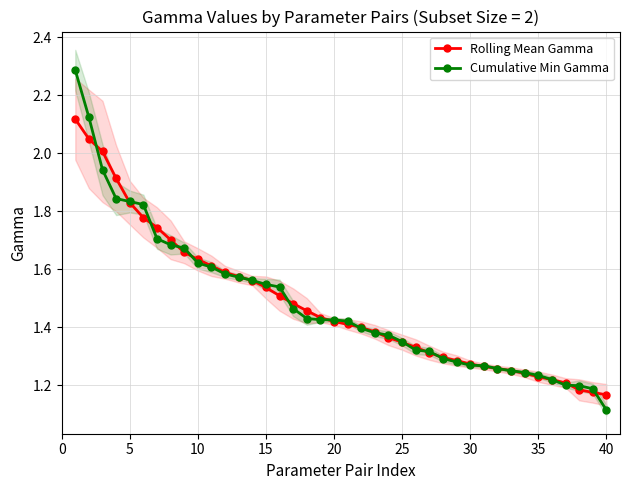

At which label is Cumulative Min Gamma closest to 1?

40